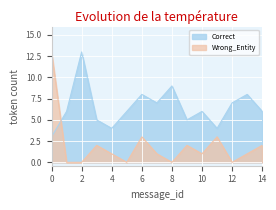

Reading left to right, transcribe all the data shown in this chart.

Correct: 3	6	13	5	4	6	8	7	9	5	6	4	7	8	6
Wrong_Entity: 13	0	0	2	1	0	3	1	0	2	1	3	0	1	2